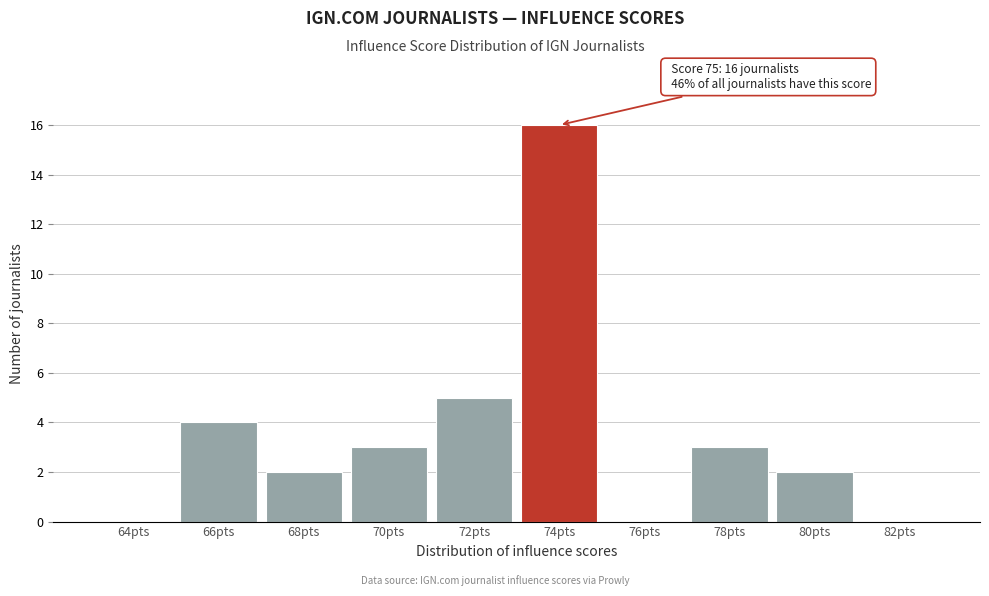

Reading left to right, transcribe all the data shown in this chart.

64pts=0	66pts=4	68pts=2	70pts=3	72pts=5	74pts=16	76pts=0	78pts=3	80pts=2	82pts=0